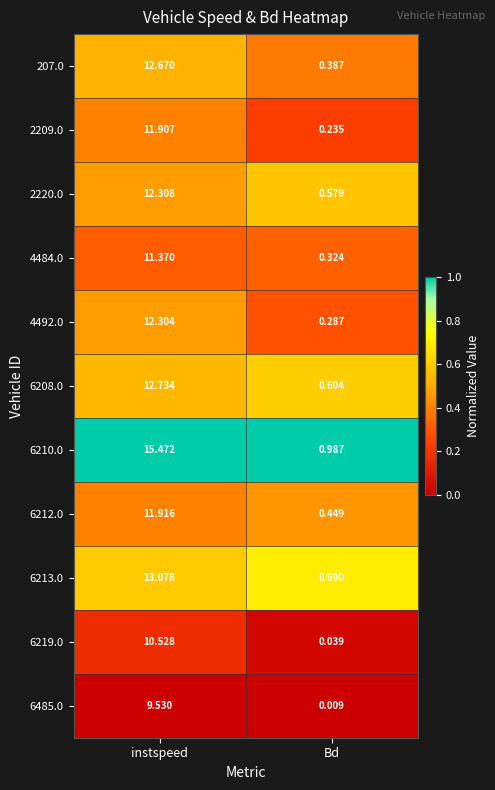

Where does the 2209.0 series first go above 11?

instspeed